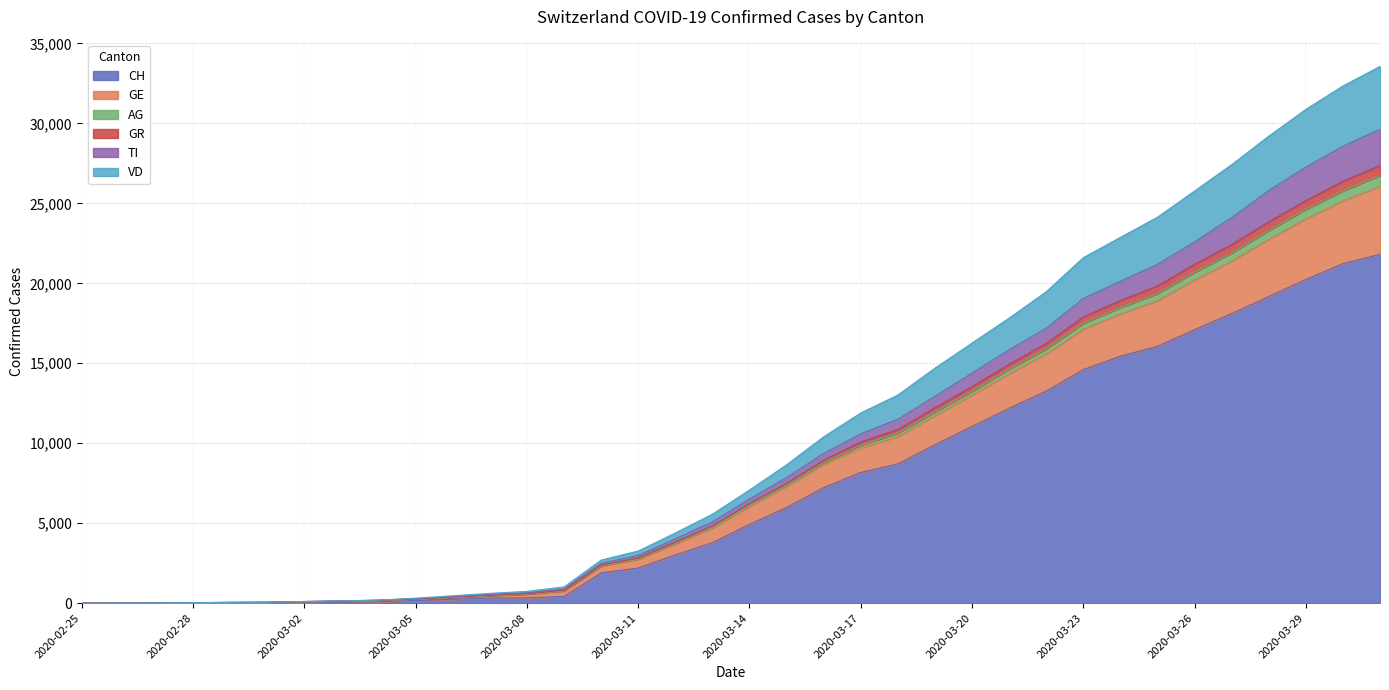

What is the maximum value for CH?

21816